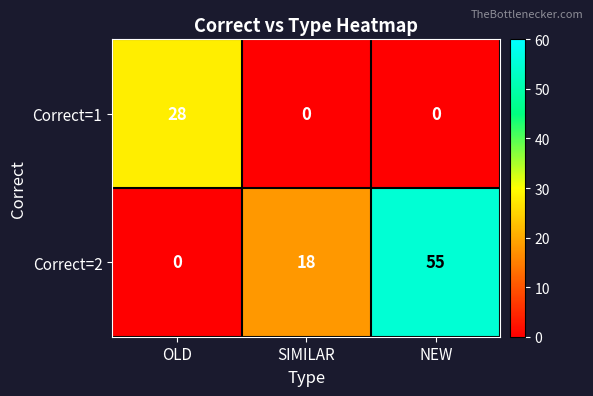

Reading left to right, transcribe all the data shown in this chart.

Correct=1: 28	0	0
Correct=2: 0	18	55